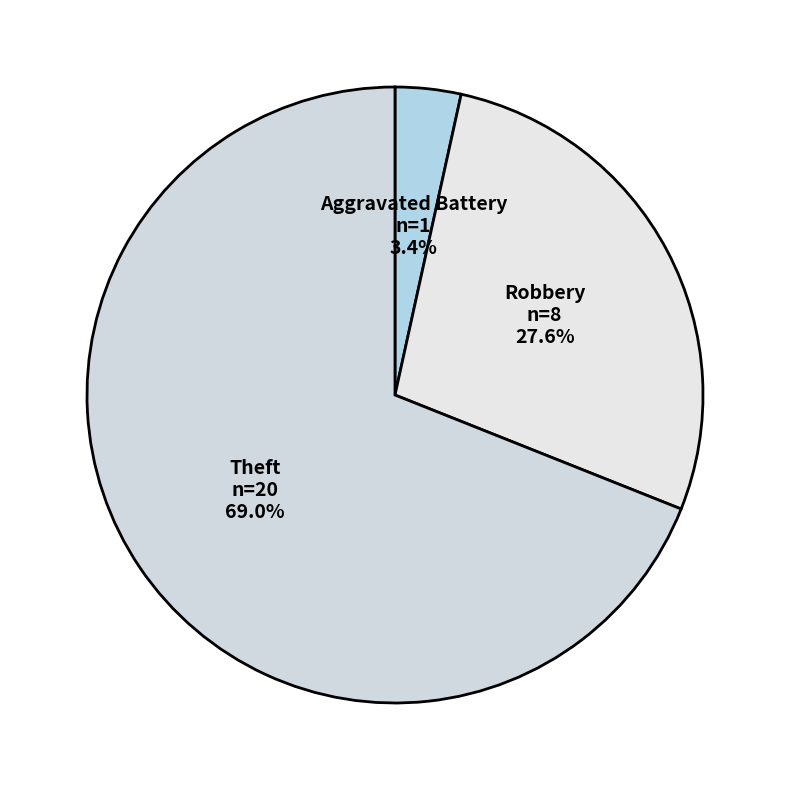

How many slices are in this pie chart?

3